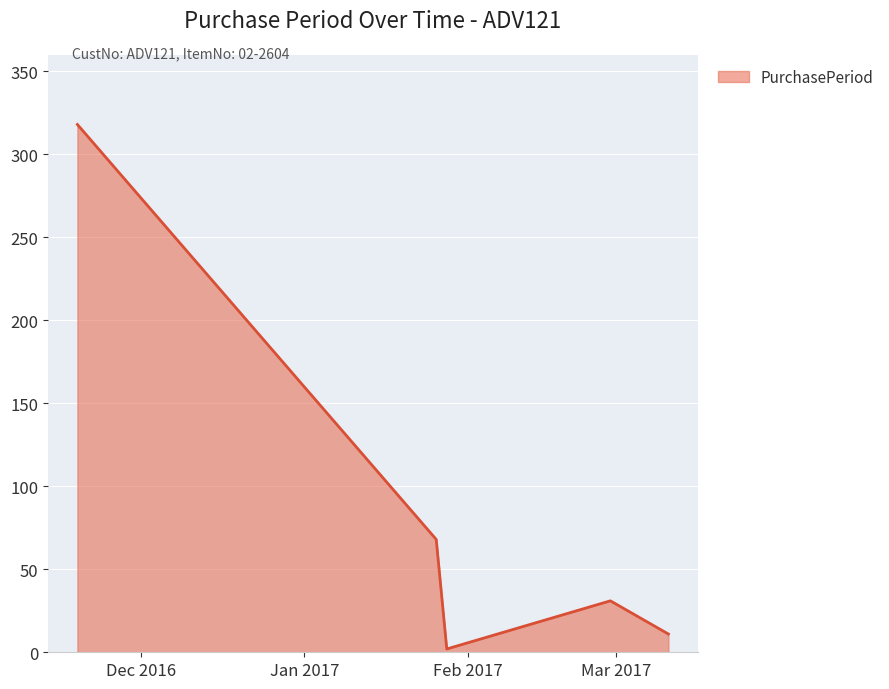

What is the sum of all values?

430